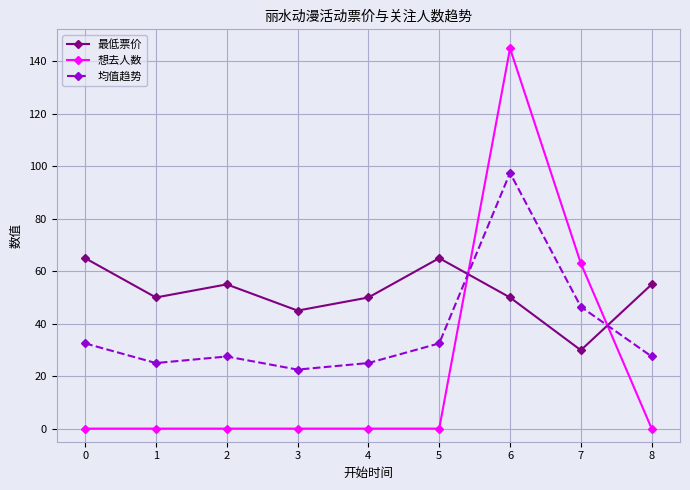

What are all the series names shown in the legend?

最低票价, 想去人数, 均值趋势